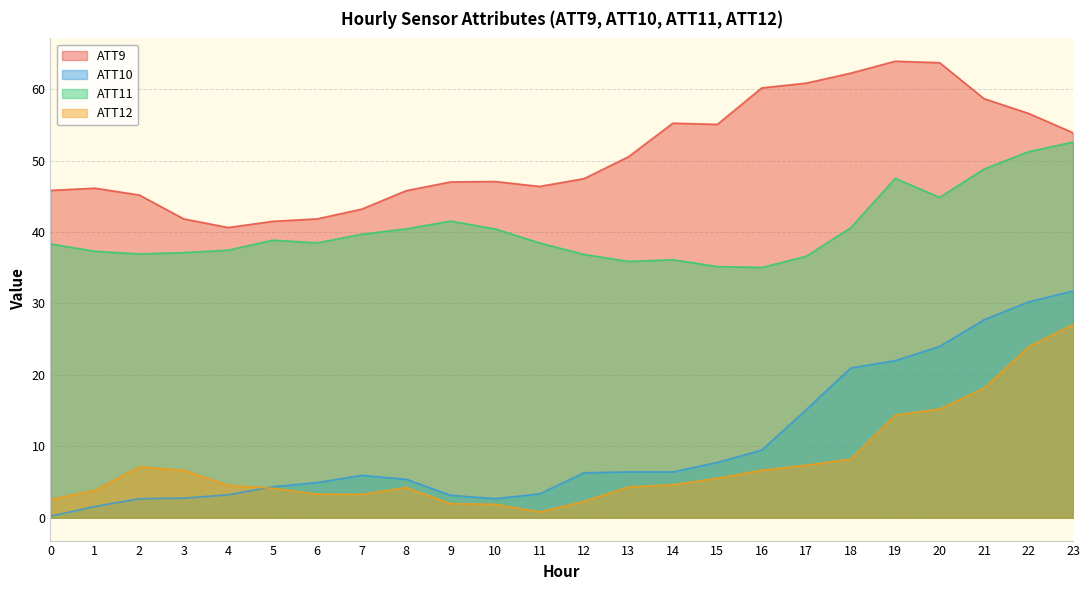

How many values in the ATT12 series exceed 4?

16